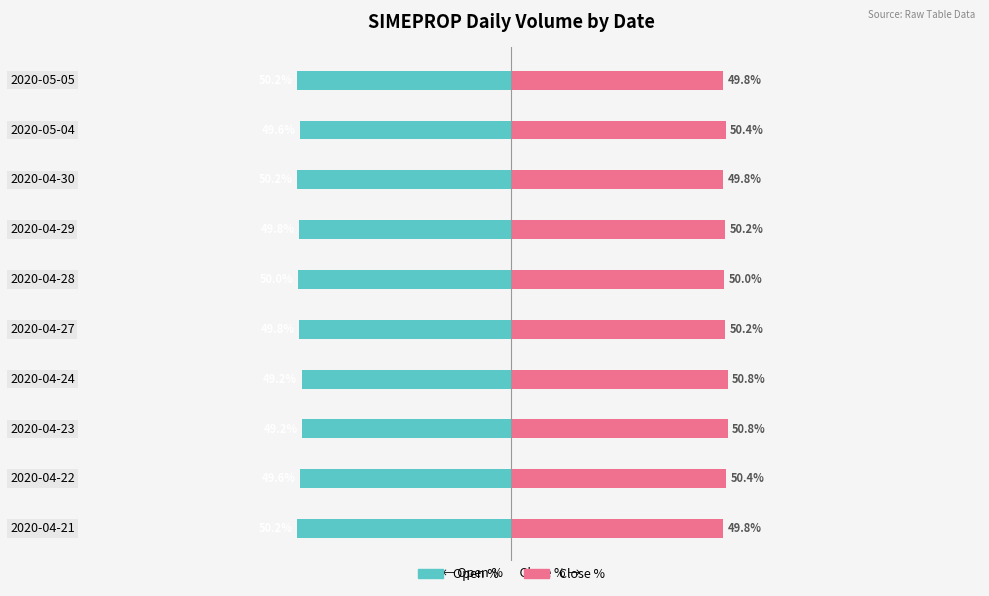

Reading left to right, transcribe all the data shown in this chart.

Open %: 0=-50.2	1=-49.6	2=-49.2	3=-49.2	4=-49.8	5=-50.0	6=-49.8	7=-50.2	8=-49.6	9=-50.2
Close %: 0=49.8	1=50.4	2=50.8	3=50.8	4=50.2	5=50.0	6=50.2	7=49.8	8=50.4	9=49.8